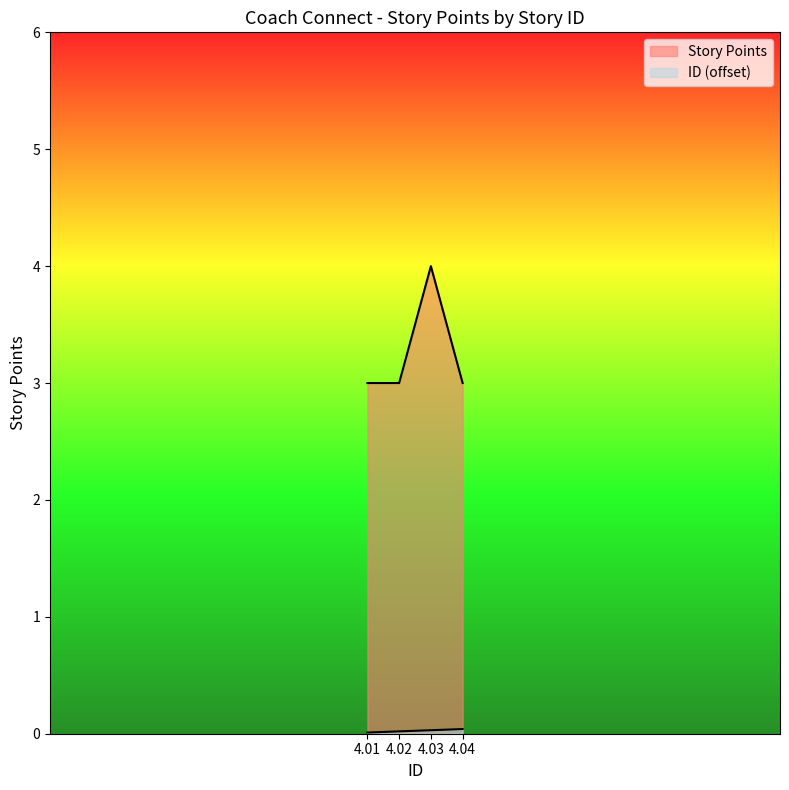

Rank the categories by Story Points value from highest to lowest.

4.03, 4.01, 4.02, 4.04